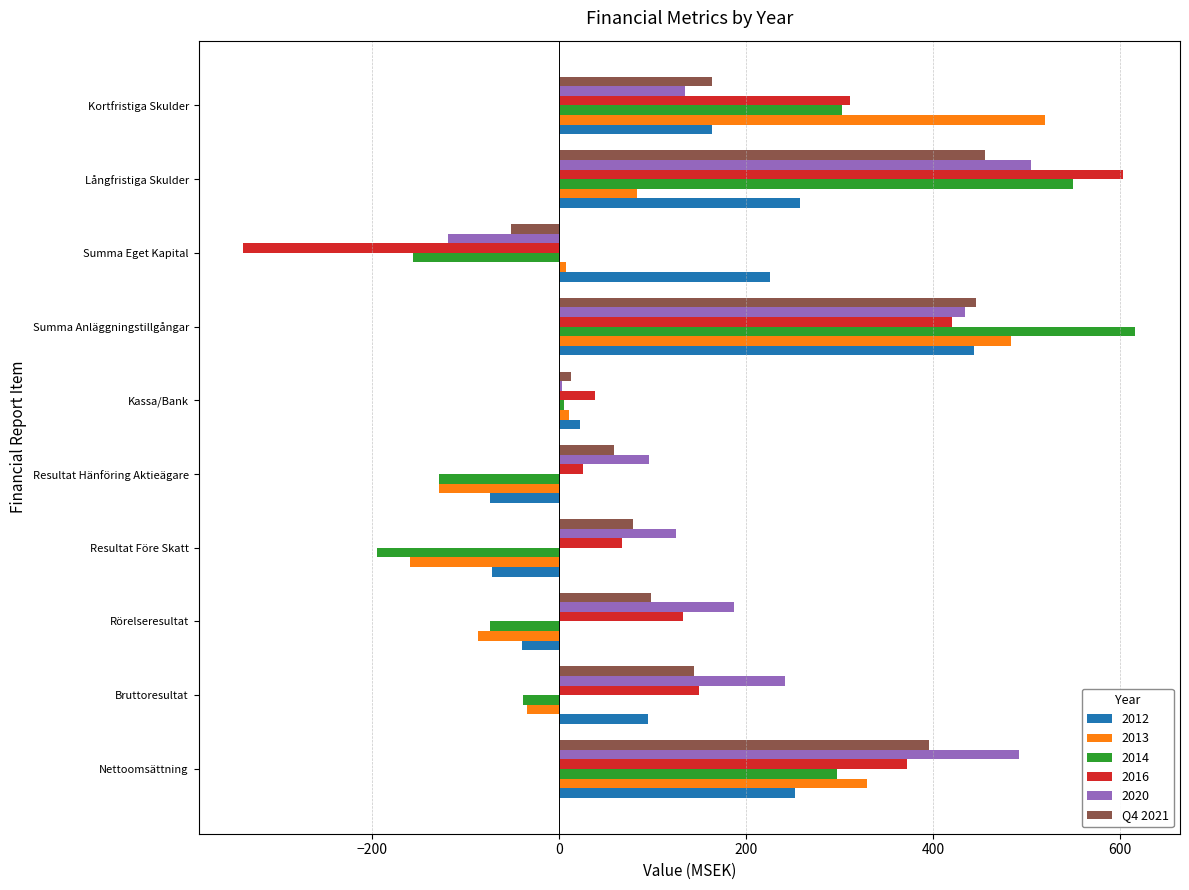

The value of 2012 at Summa Eget Kapital is 327.9. True or false?

False